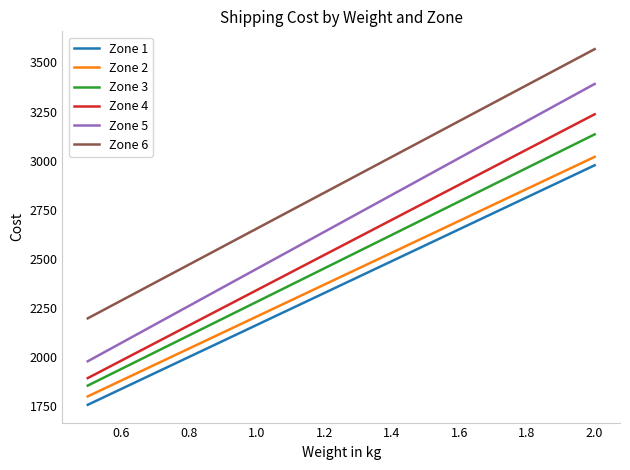

How many lines are shown in the chart?

6